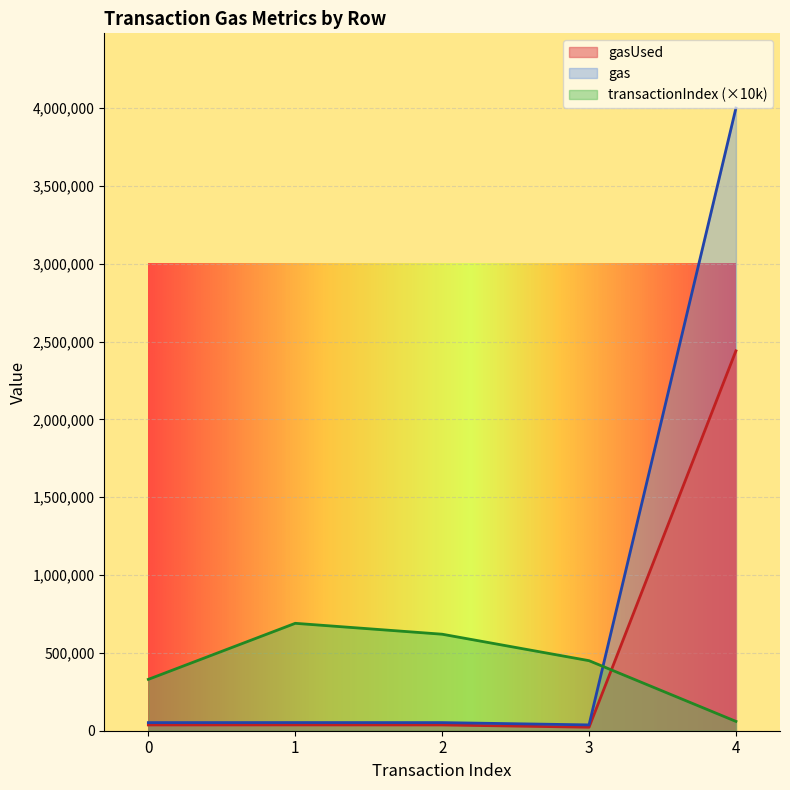

How many times do transactionIndex and gas cross each other?

1